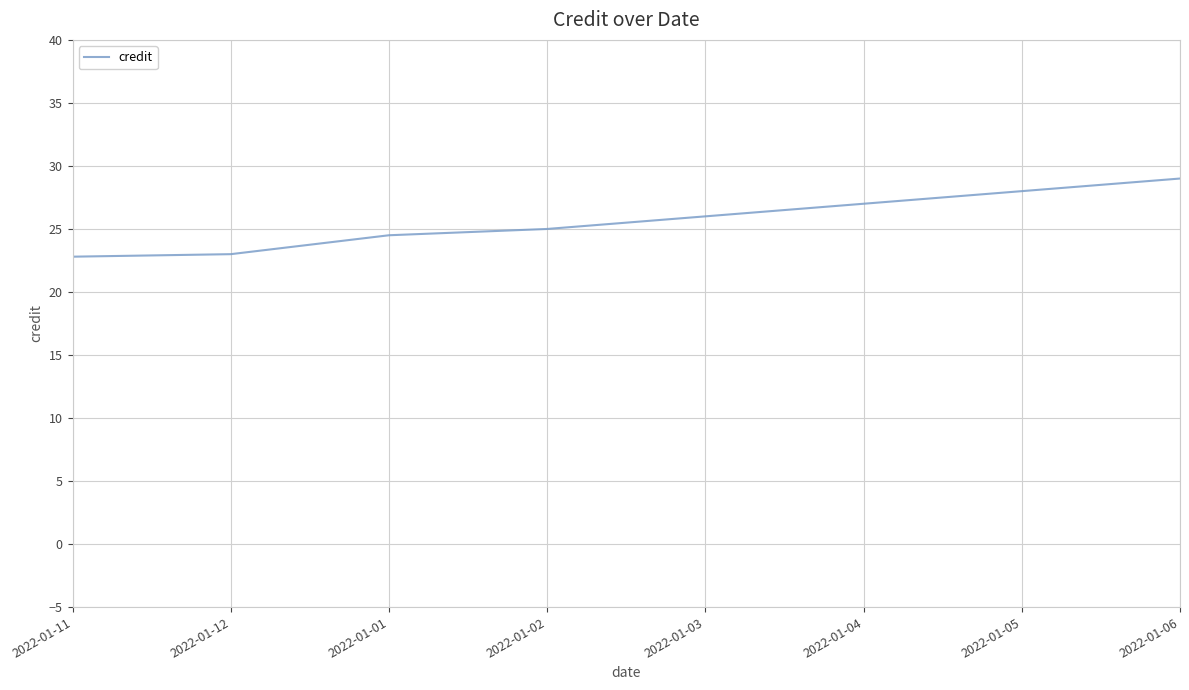

Reading left to right, transcribe all the data shown in this chart.

22.8	23.0	24.5	25.0	26.0	27.0	28.0	29.0